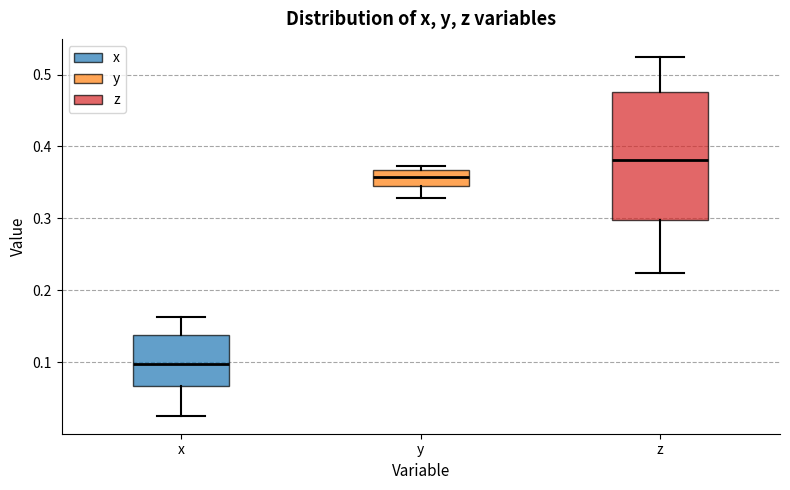

Which box is the tallest, from its lower edge to its upper edge?

z